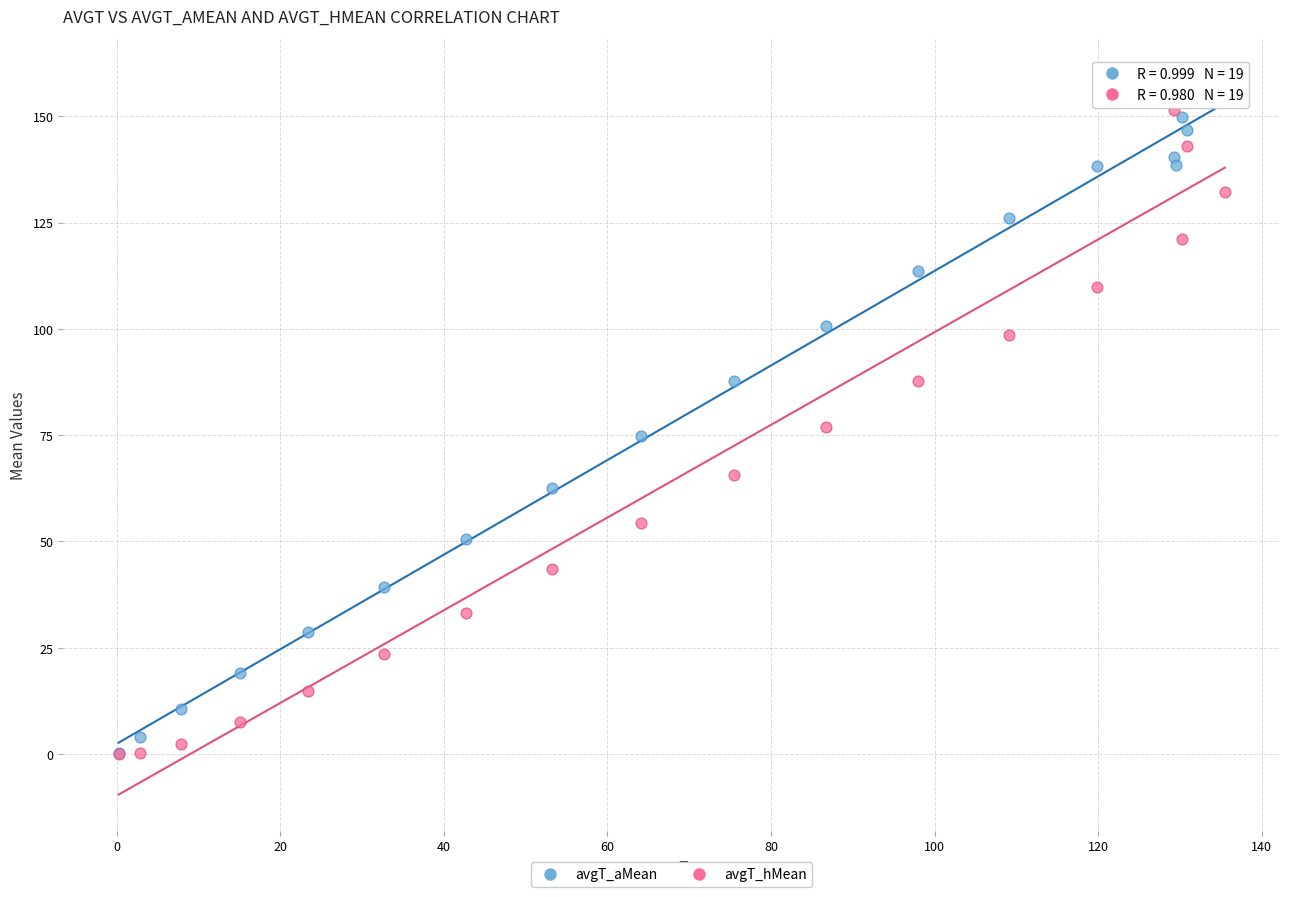

Which series has the widest spread of Y values?

avgT_hMean